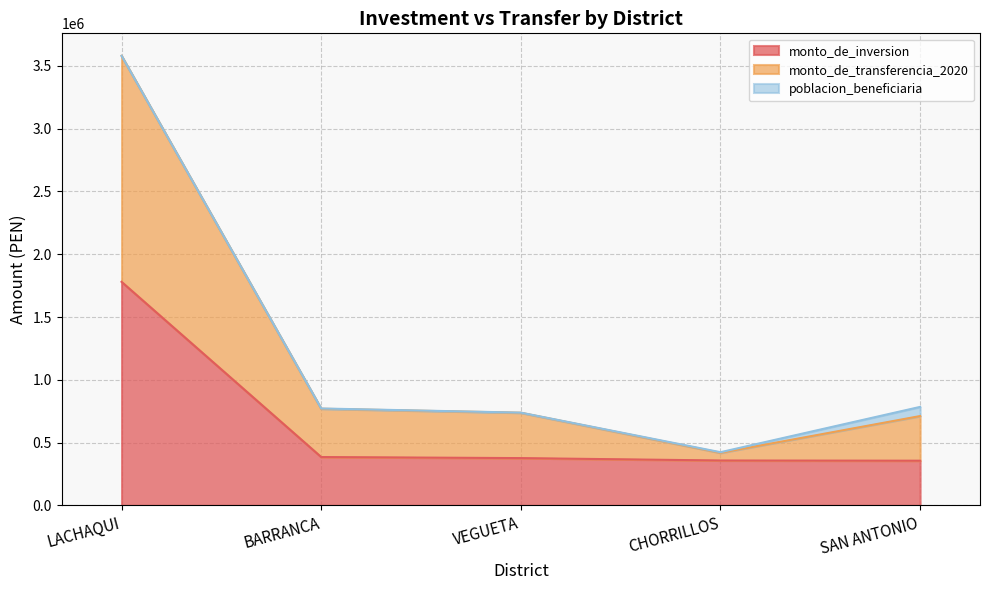

True or false: monto_de_transferencia_2020 and monto_de_inversion cross at least once.

False